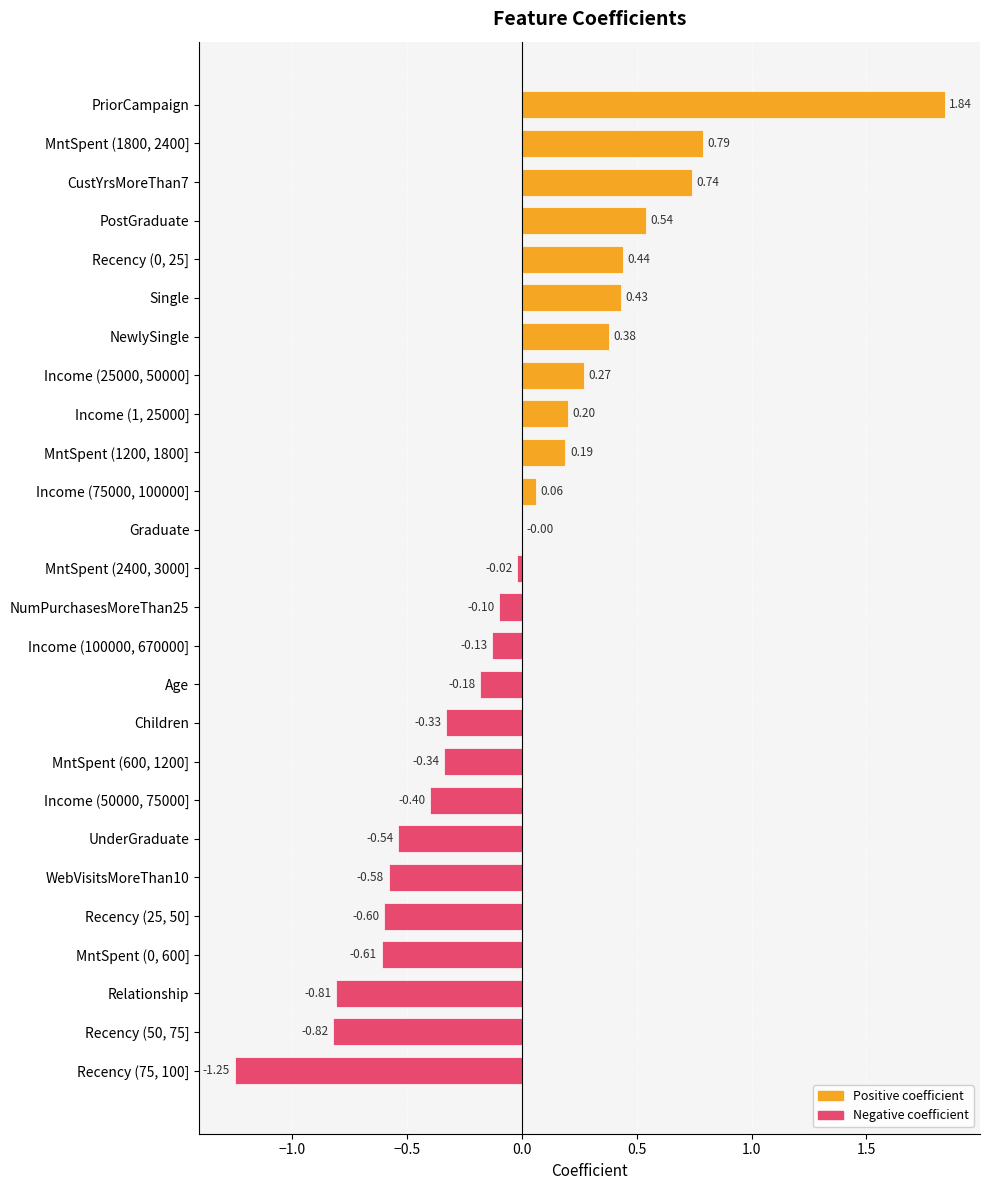

Which has a higher value, MntSpent (600, 1200] or Children?

Children